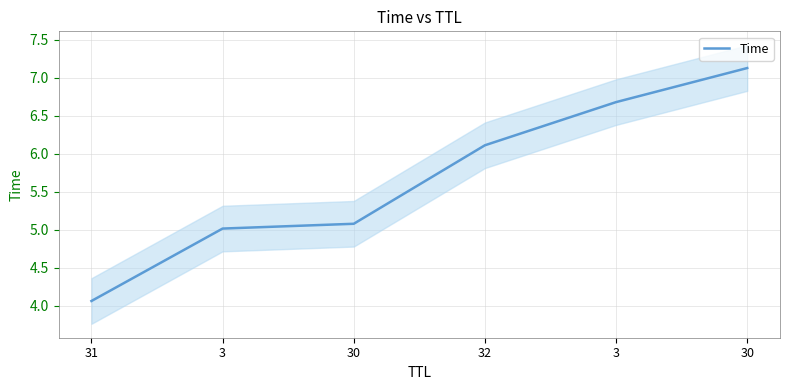

True or false: the data shows 6.1 at 32.

True